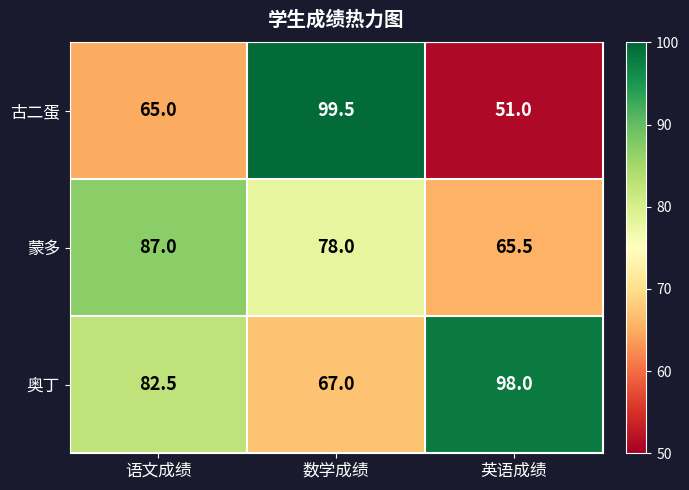

List the series in order of their overall mean, highest first.

奥丁, 蒙多, 古二蛋